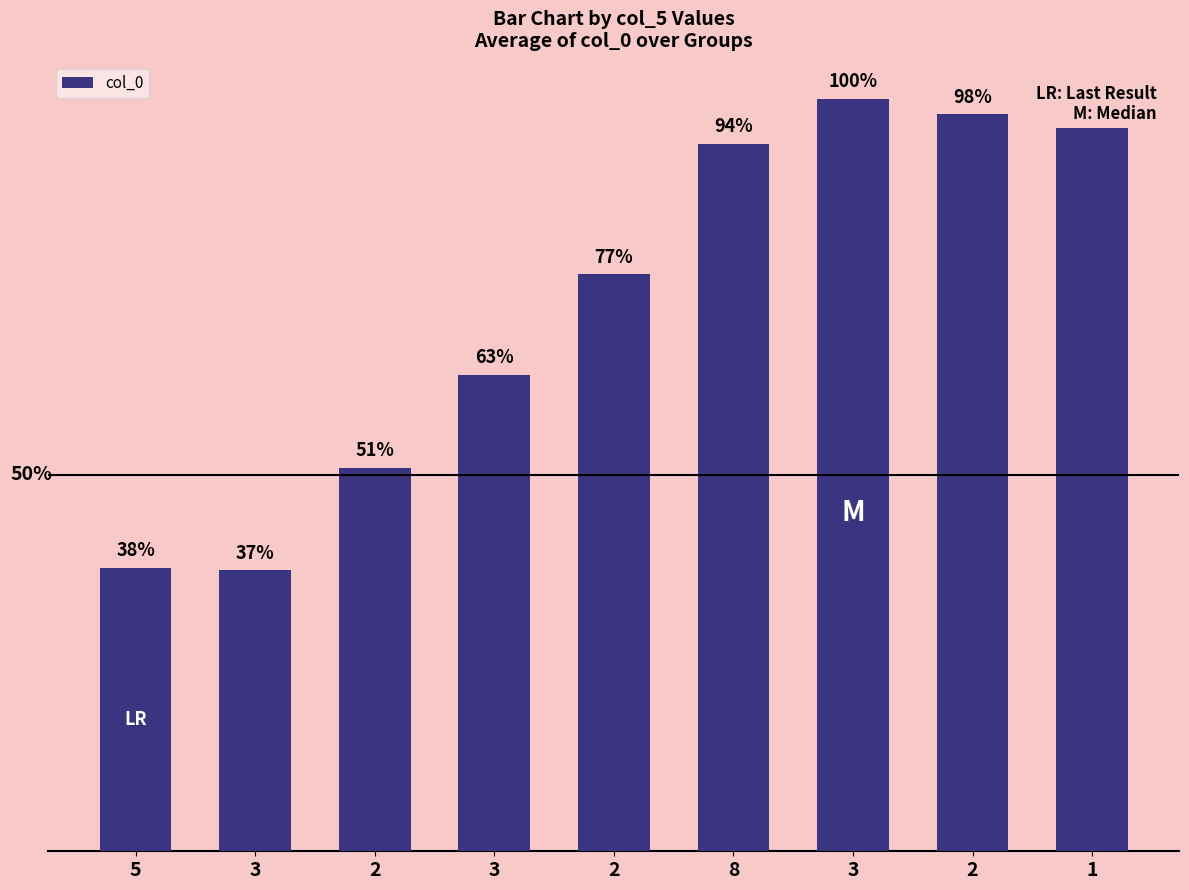

Are the bars horizontal?

No